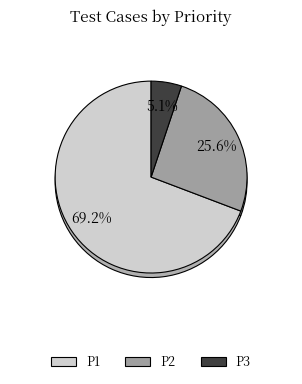

Is it true that P3 is 5% of the pie?

True